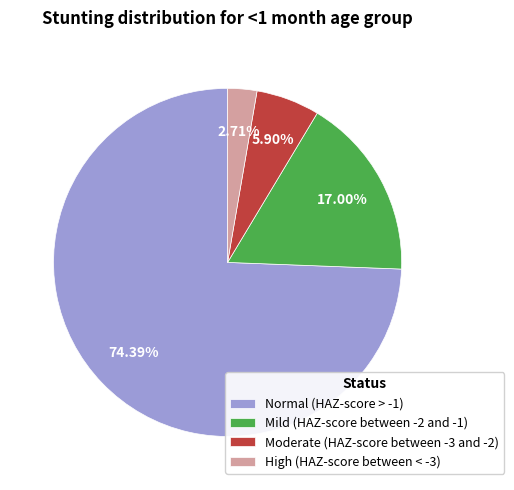

The Mild (HAZ-score between -2 and -1) slice represents 22% of the pie. True or false?

False